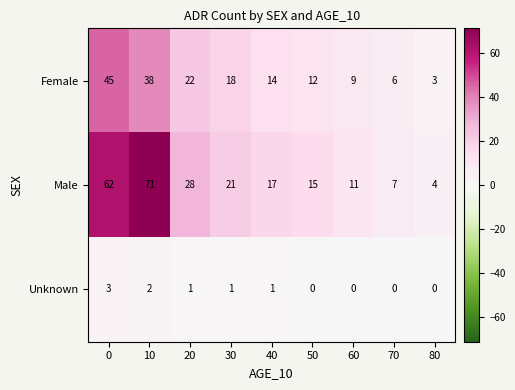

Reading right to left, list all the values displayed in this chart.

Female: 80=3	70=6	60=9	50=12	40=14	30=18	20=22	10=38	0=45
Male: 80=4	70=7	60=11	50=15	40=17	30=21	20=28	10=71	0=62
Unknown: 80=0	70=0	60=0	50=0	40=1	30=1	20=1	10=2	0=3